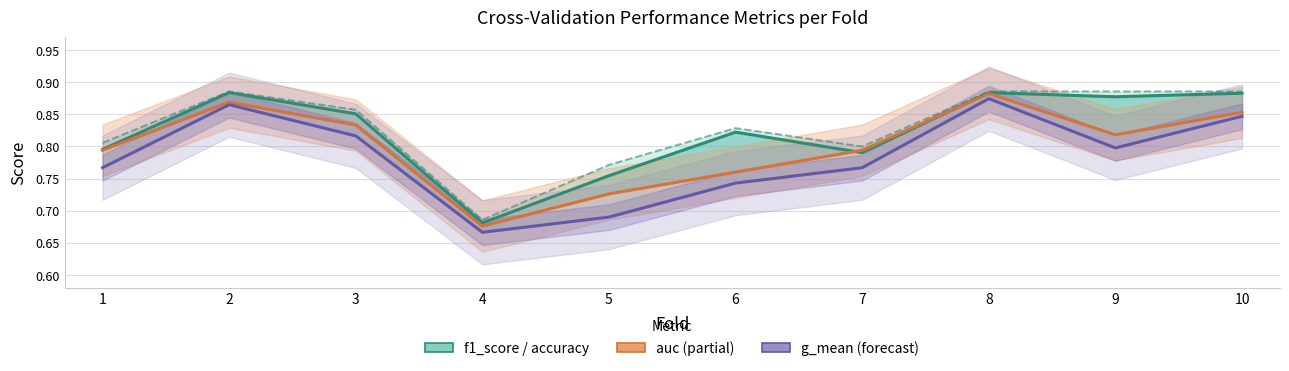

What value does the g_mean series have at 1?

0.8